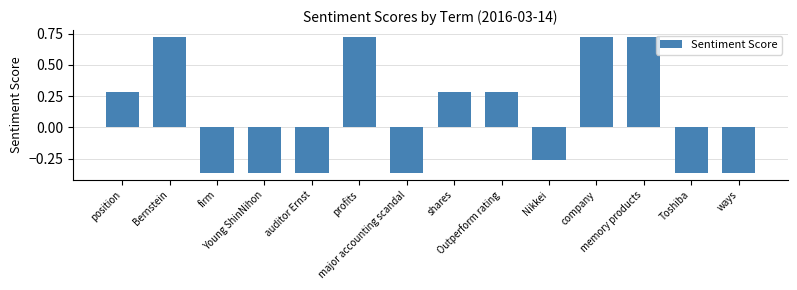

The chart shows a value of 0.4 at memory products. True or false?

False